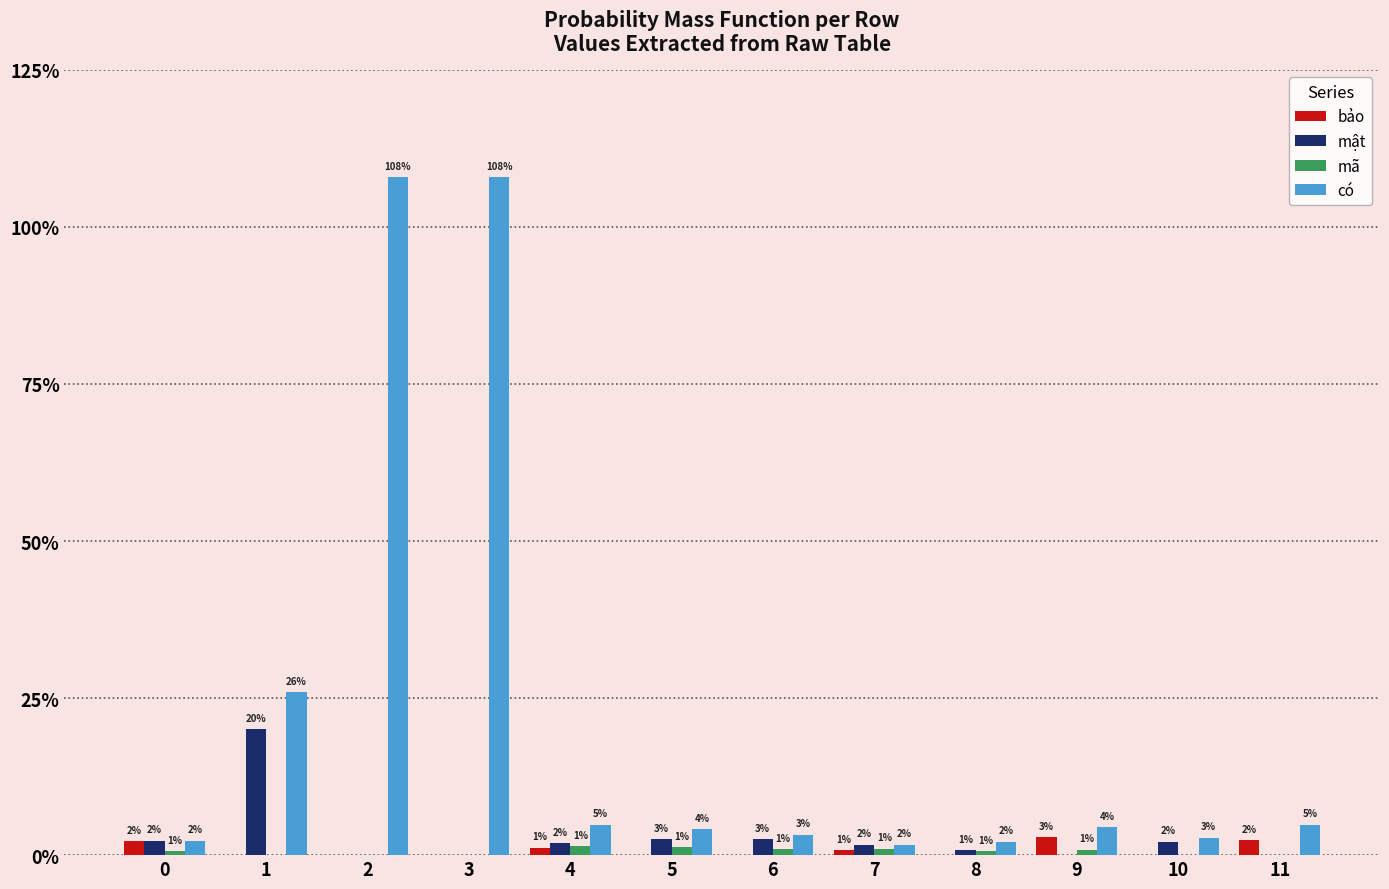

Which category has the lowest value across all series?

1